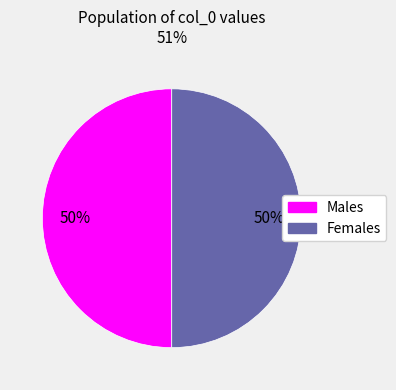

How many slices are in this pie chart?

2